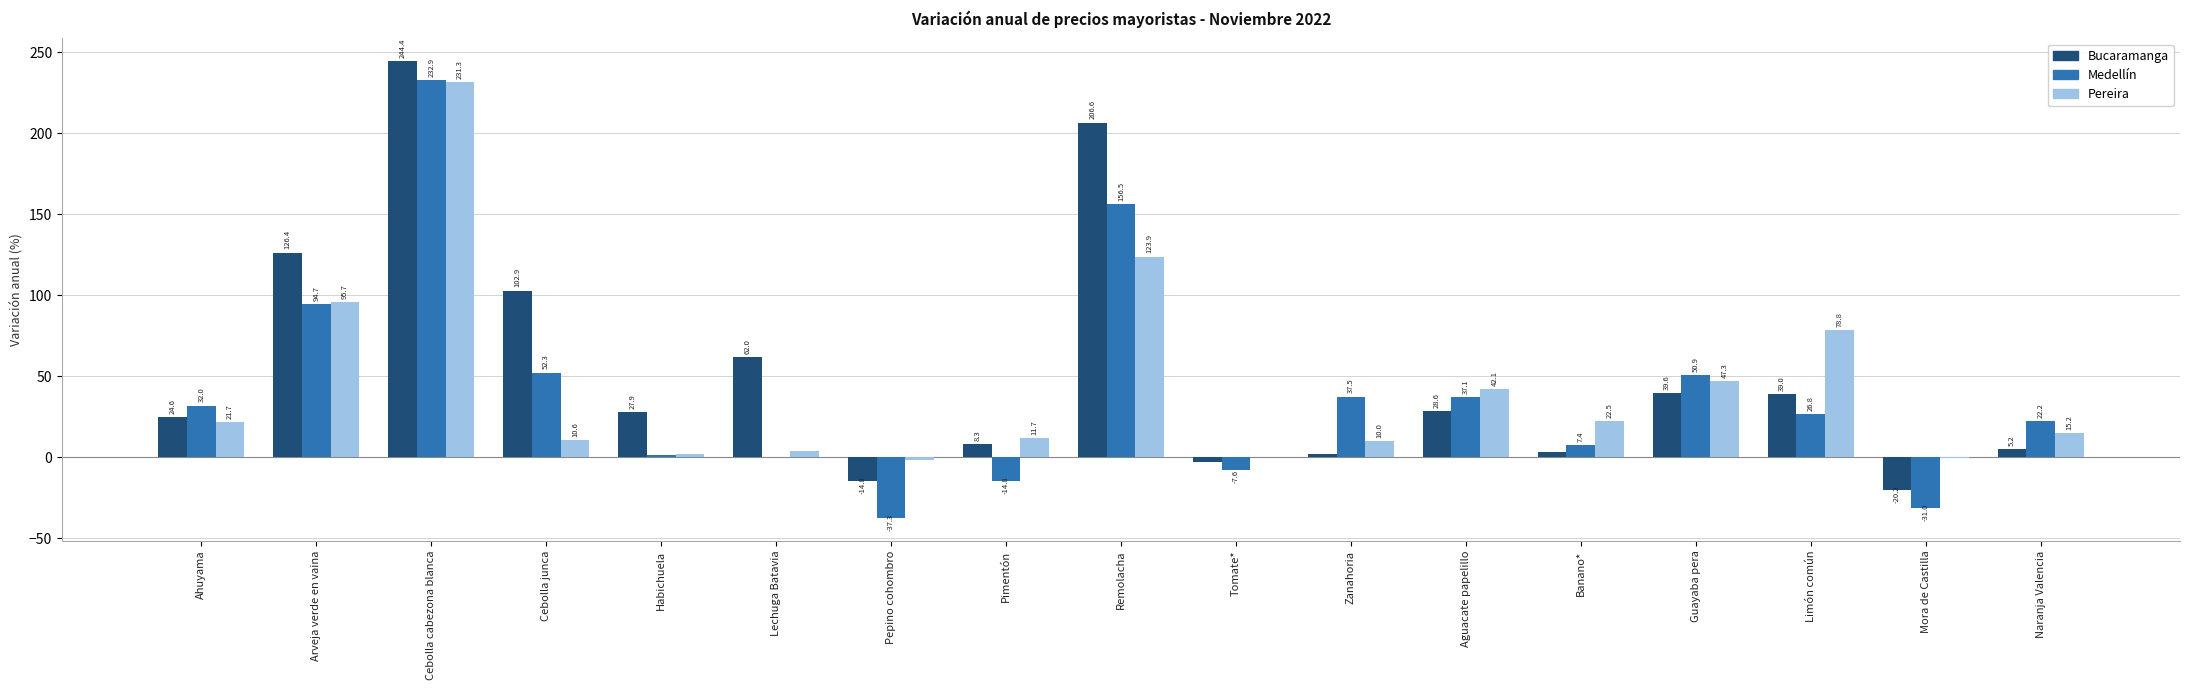

What are all the series names shown in the legend?

Bucaramanga, Medellín, Pereira